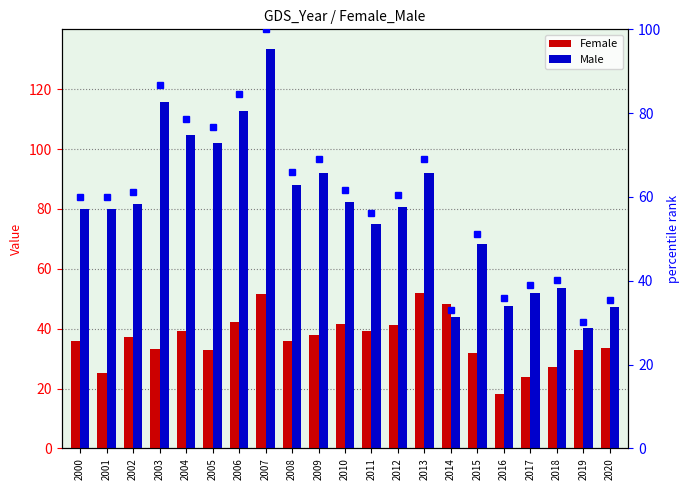

At which category is the sum across all series the highest?

2007